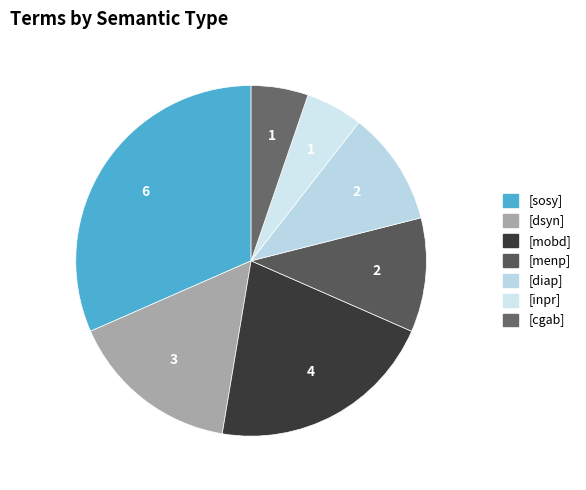

Which slice is the smallest?

[inpr]